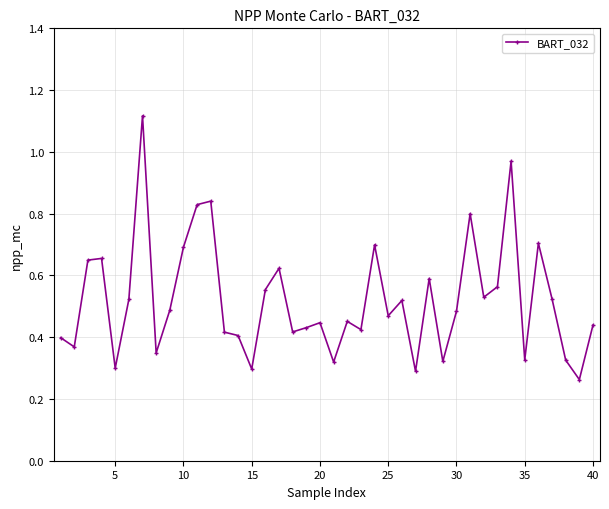

True or false: the data has more than 1 interior local peaks.

True